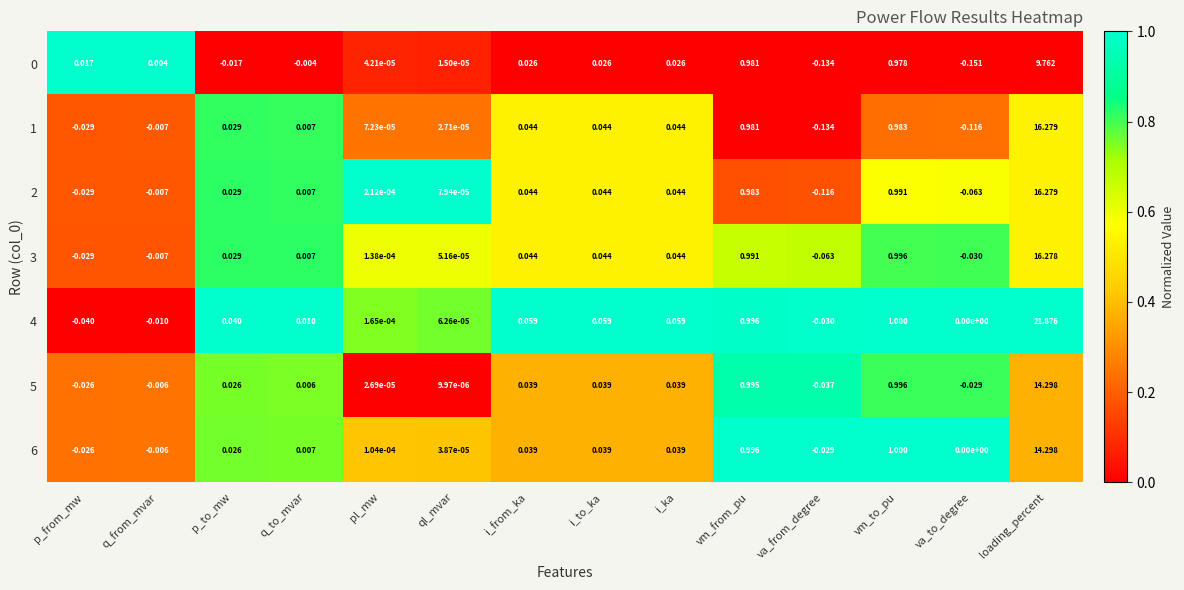

Where does the 3 series first go above 0?

p_to_mw